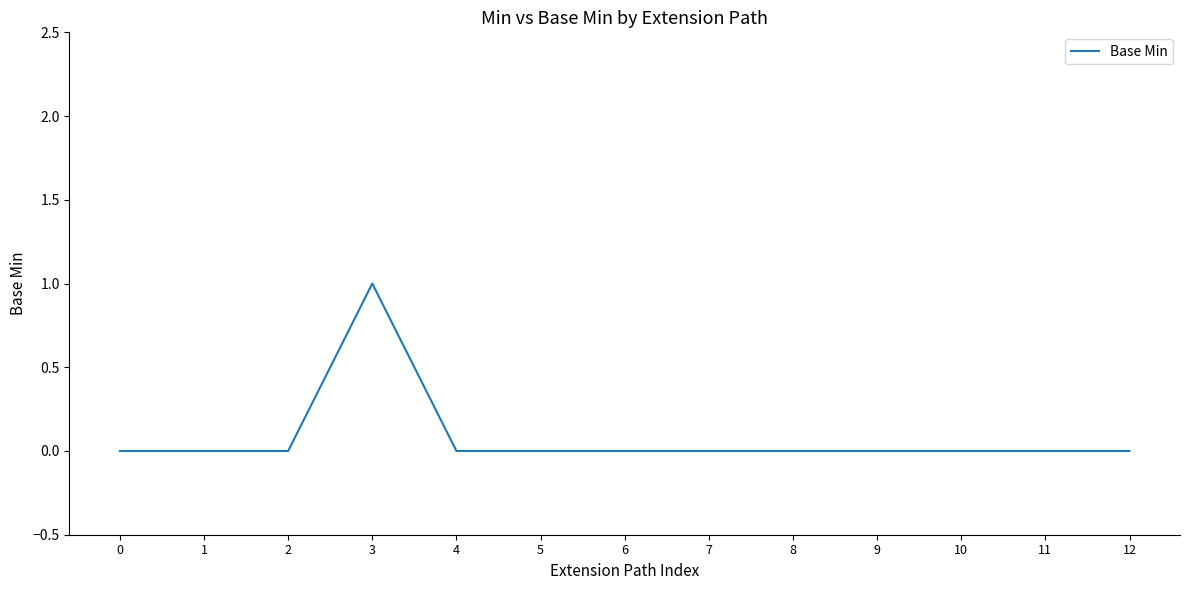

What is the change in value from 2 to 3?

+1